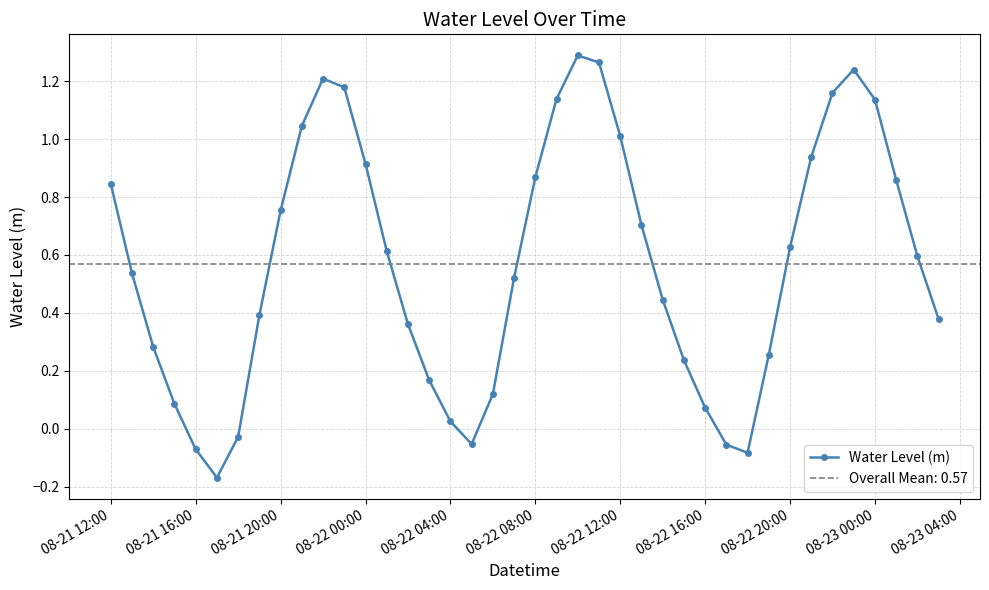

True or false: Water Level (m) has more than 2 interior local peaks.

True